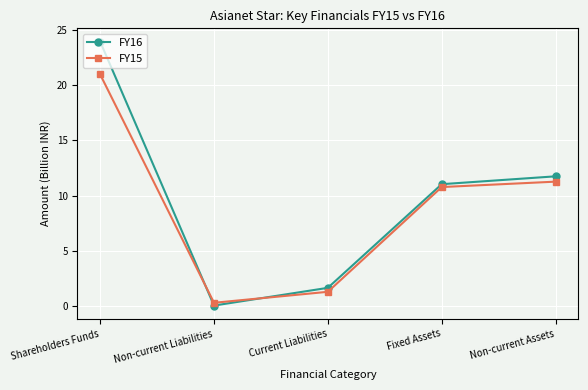

What is the label of the 2nd point from the left?

Non-current Liabilities